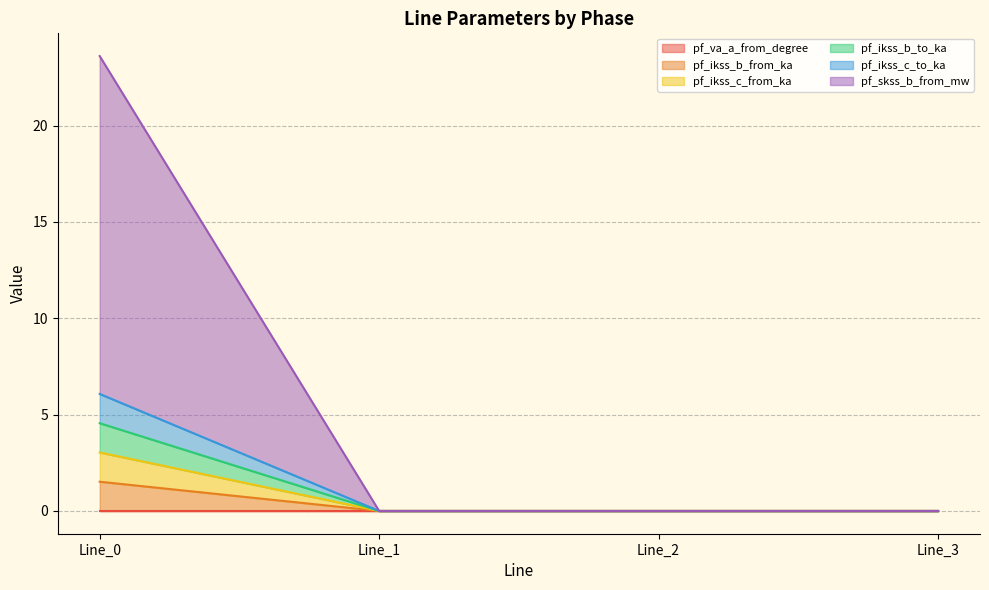

Does the chart have visible grid lines?

Yes